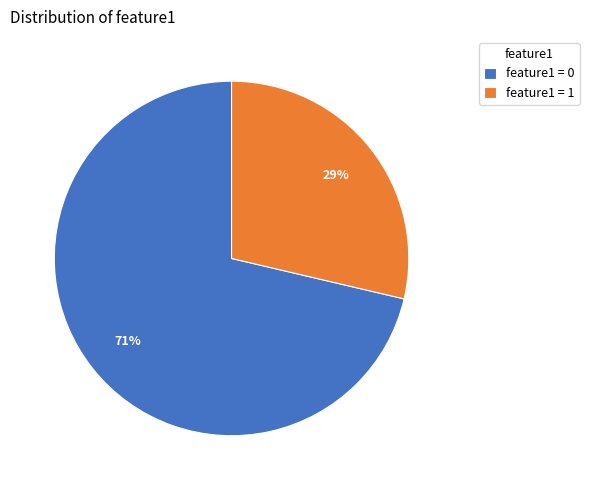

What is the ratio of the value at feature1 = 1 to the value at feature1 = 0?

0.4